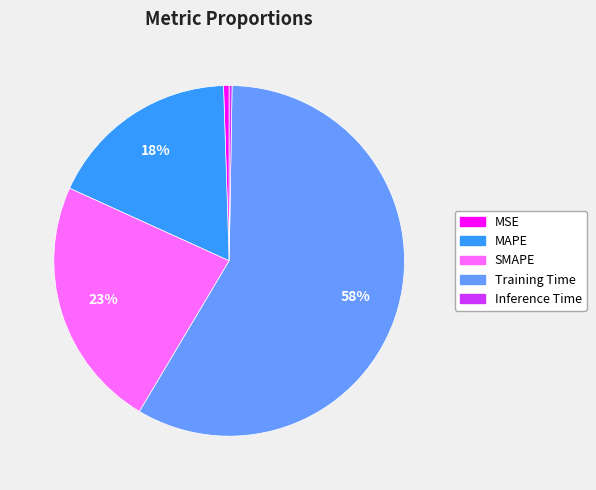

To the nearest percent, what is the average slice percentage?

20%